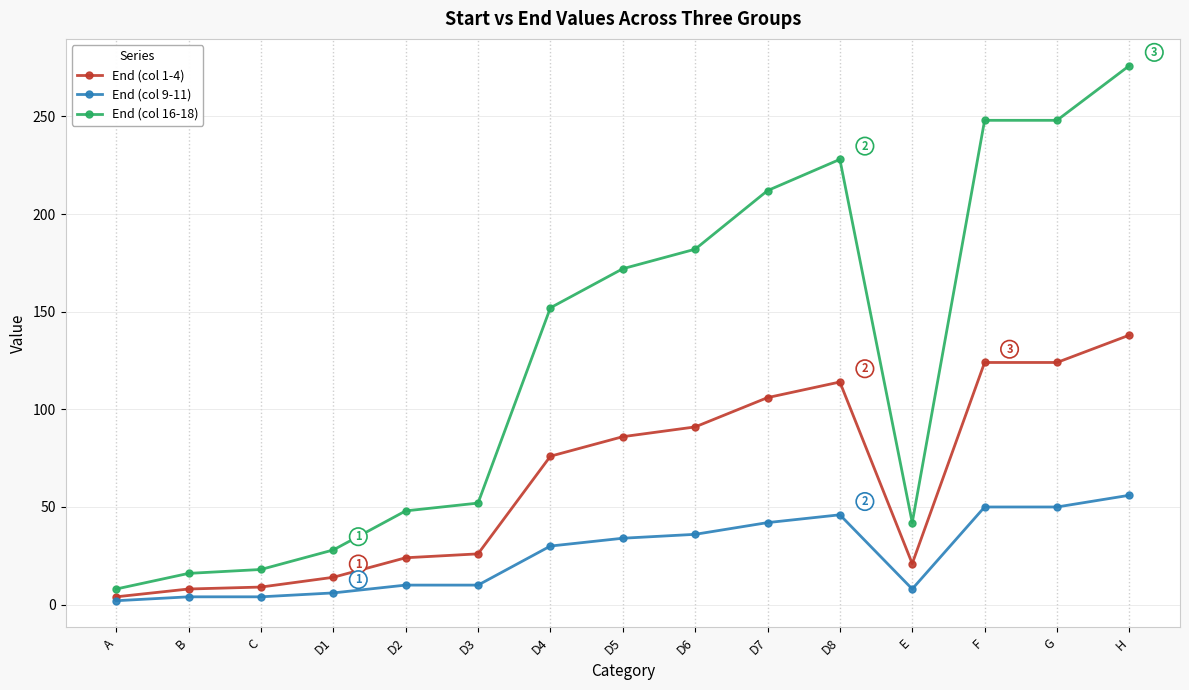

How many lines are shown in the chart?

3